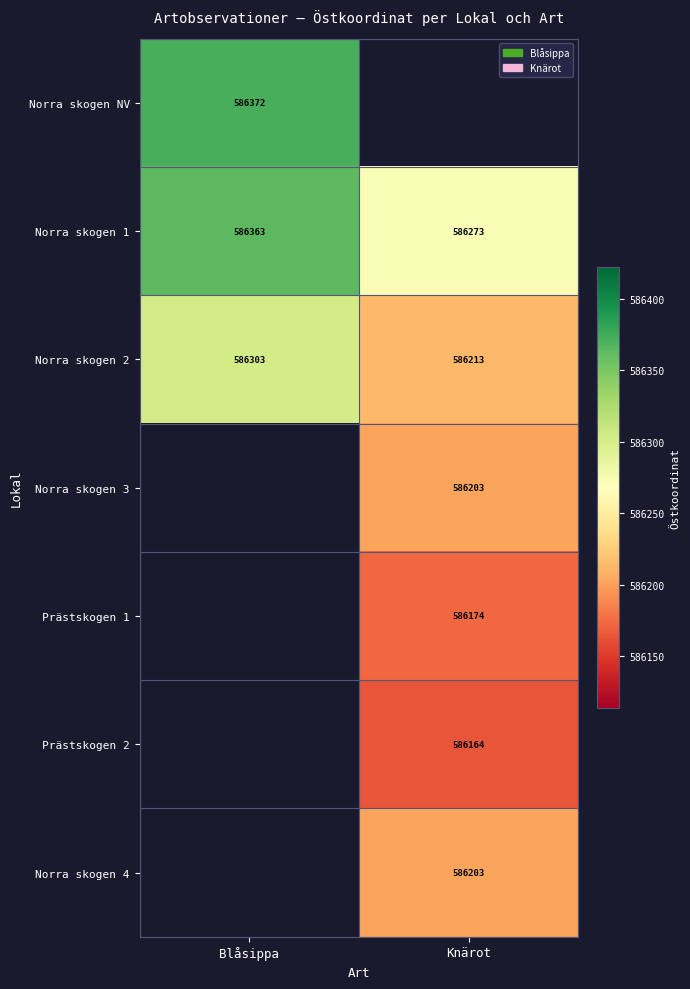

At which label does Norra skogen 2 reach its peak?

Blåsippa